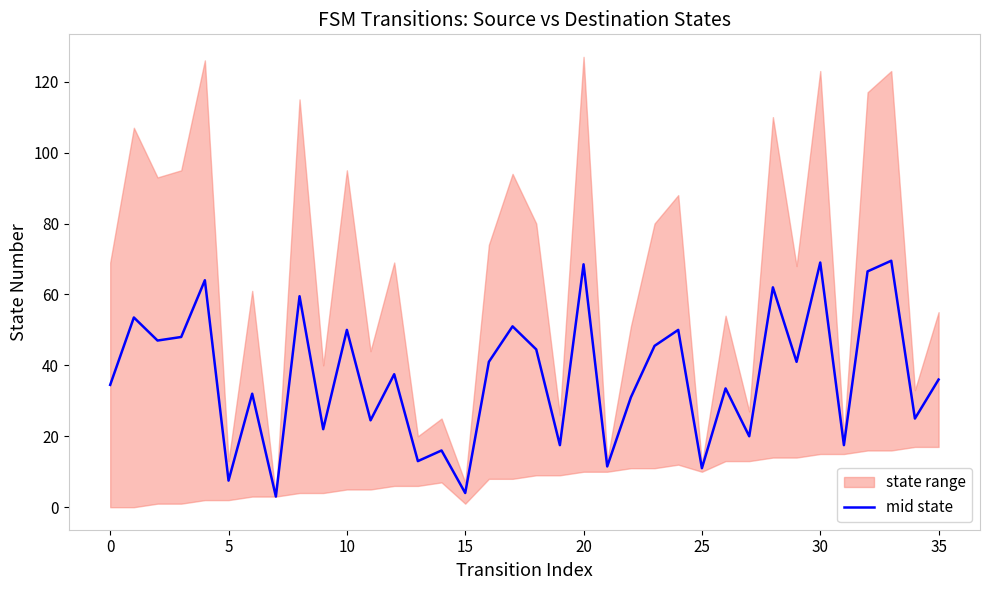

Does the chart have visible grid lines?

No